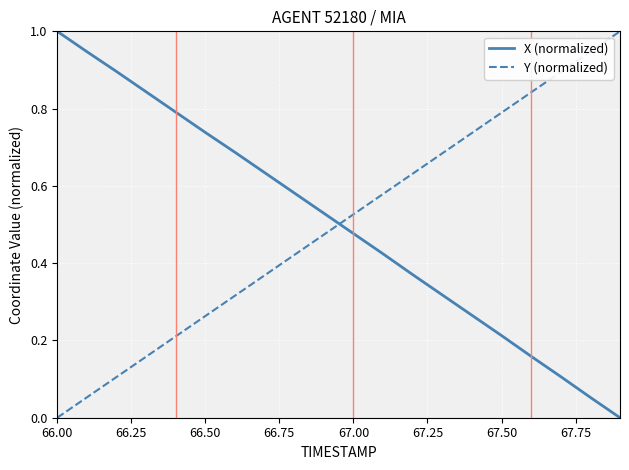

What is the difference between the maximum and minimum values in the X (normalized) series?

1.0